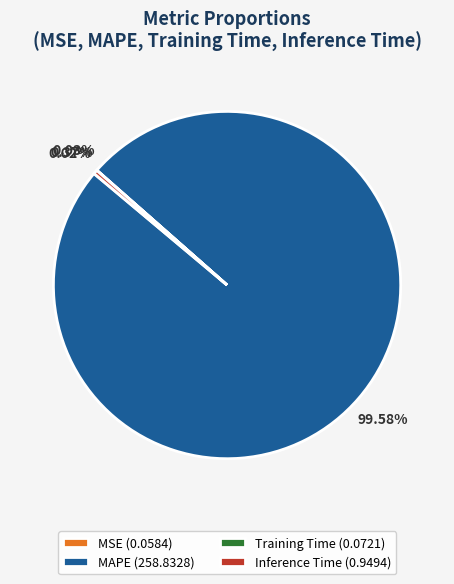

Is the sum of Inference Time (0.9494) and MAPE (258.8328) greater than half?

Yes